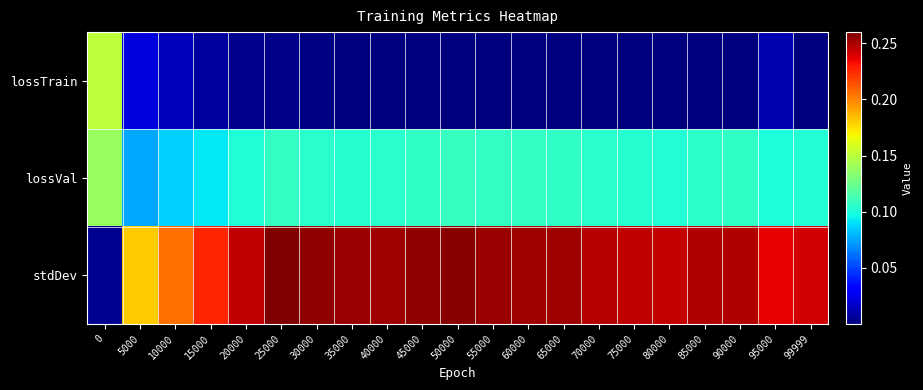

Count the number of data series in this chart.

3